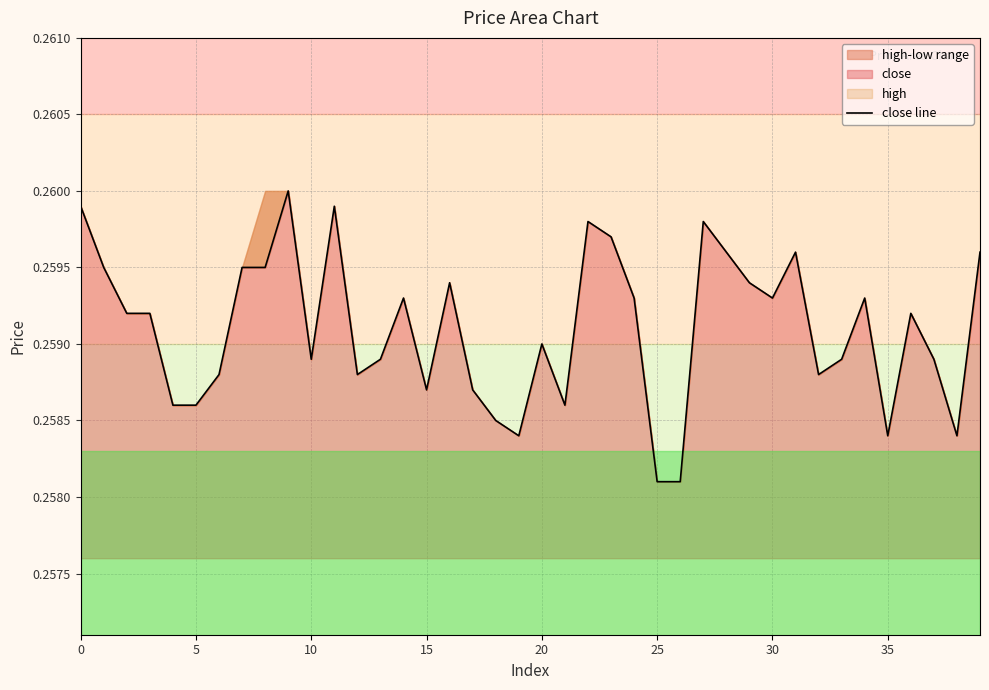

What is the maximum value shown in the chart?

0.3